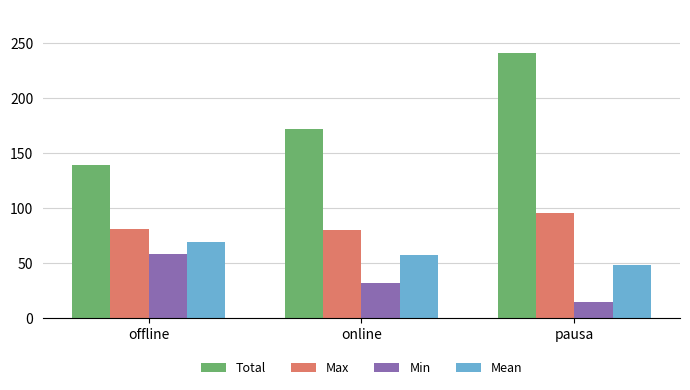

What is the sum of the Mean values at online and offline?

126.8